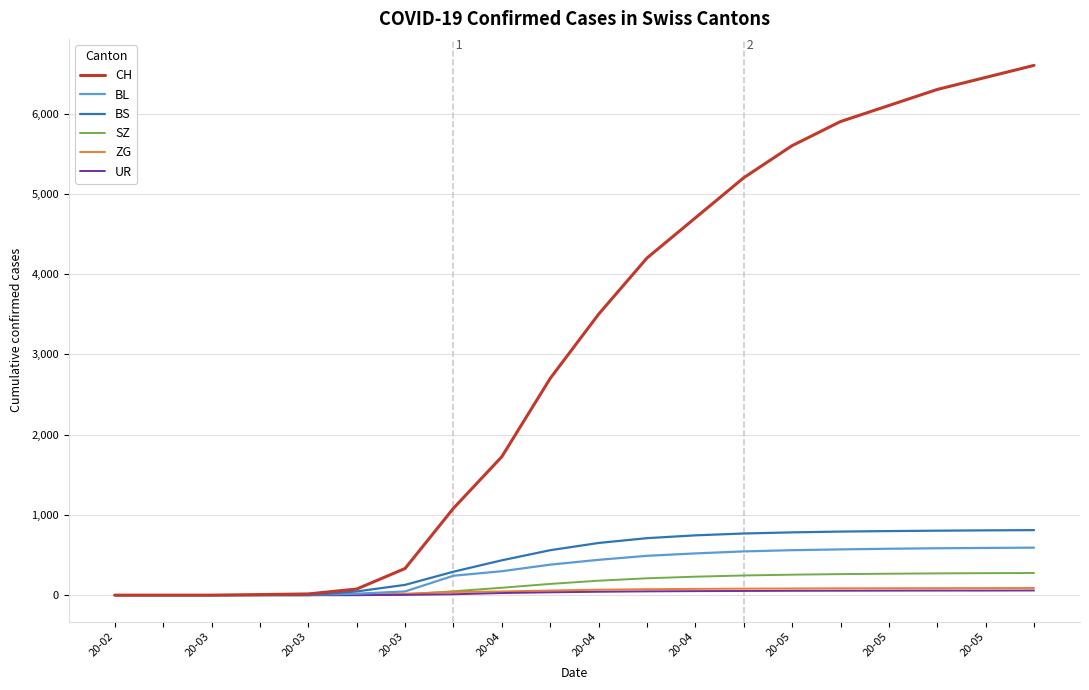

Which series has the largest range (max minus min)?

CH